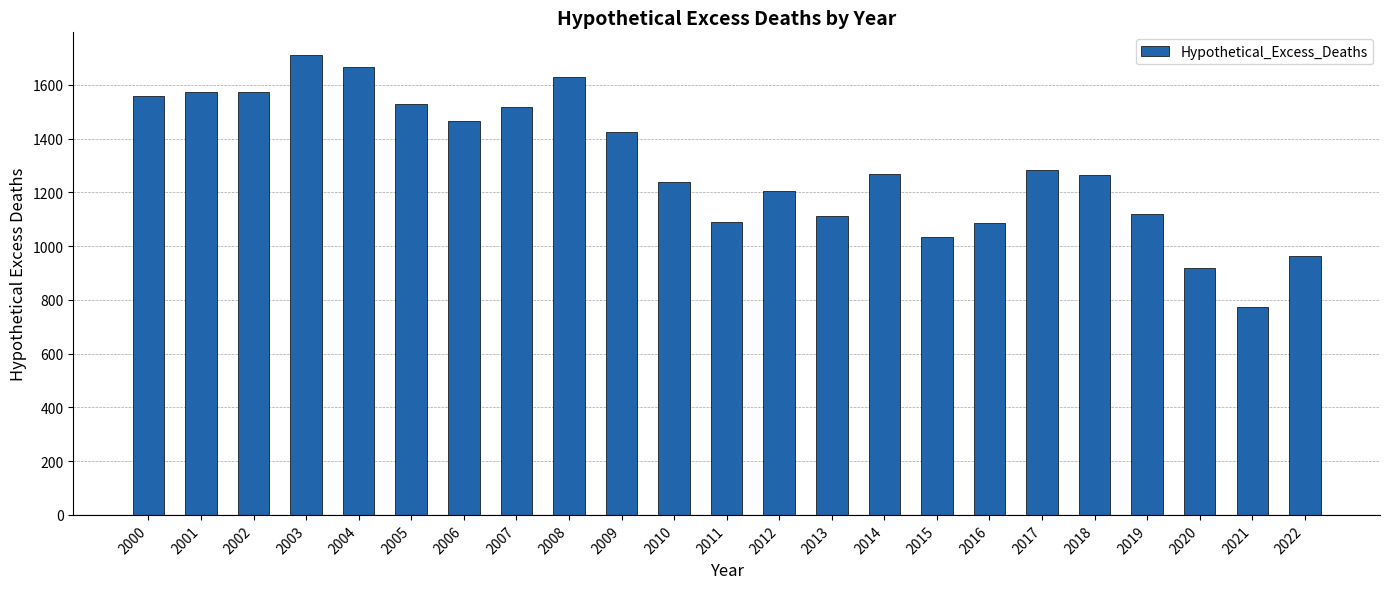

Where does the data first go above 1268?

2000